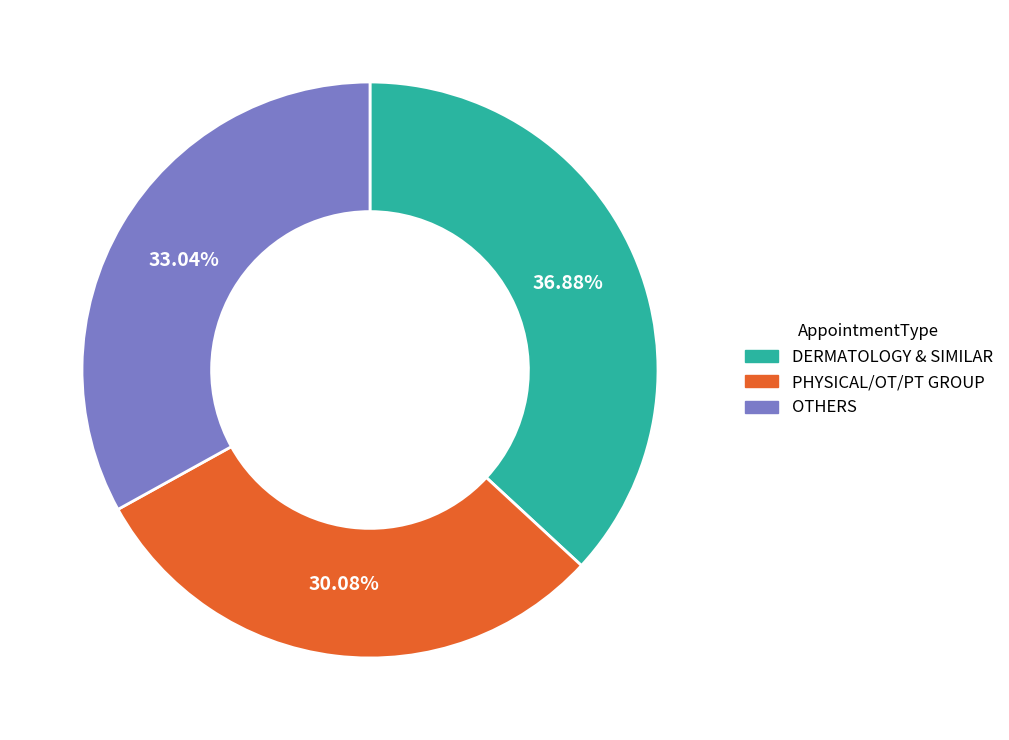

How many slices are in this pie chart?

3